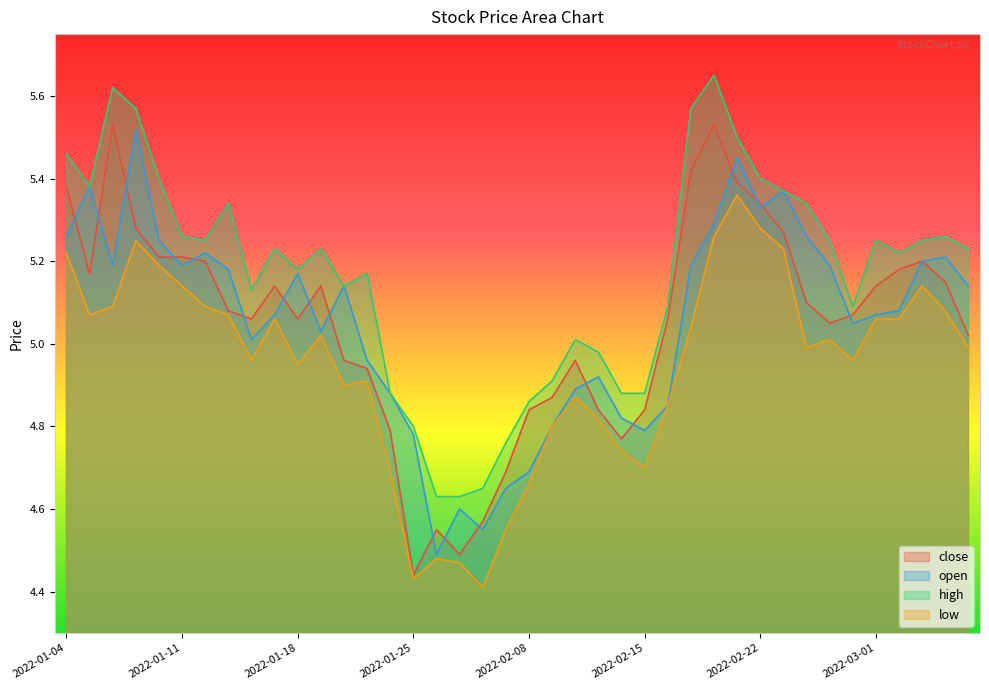

How many data points in open are above 5?

26